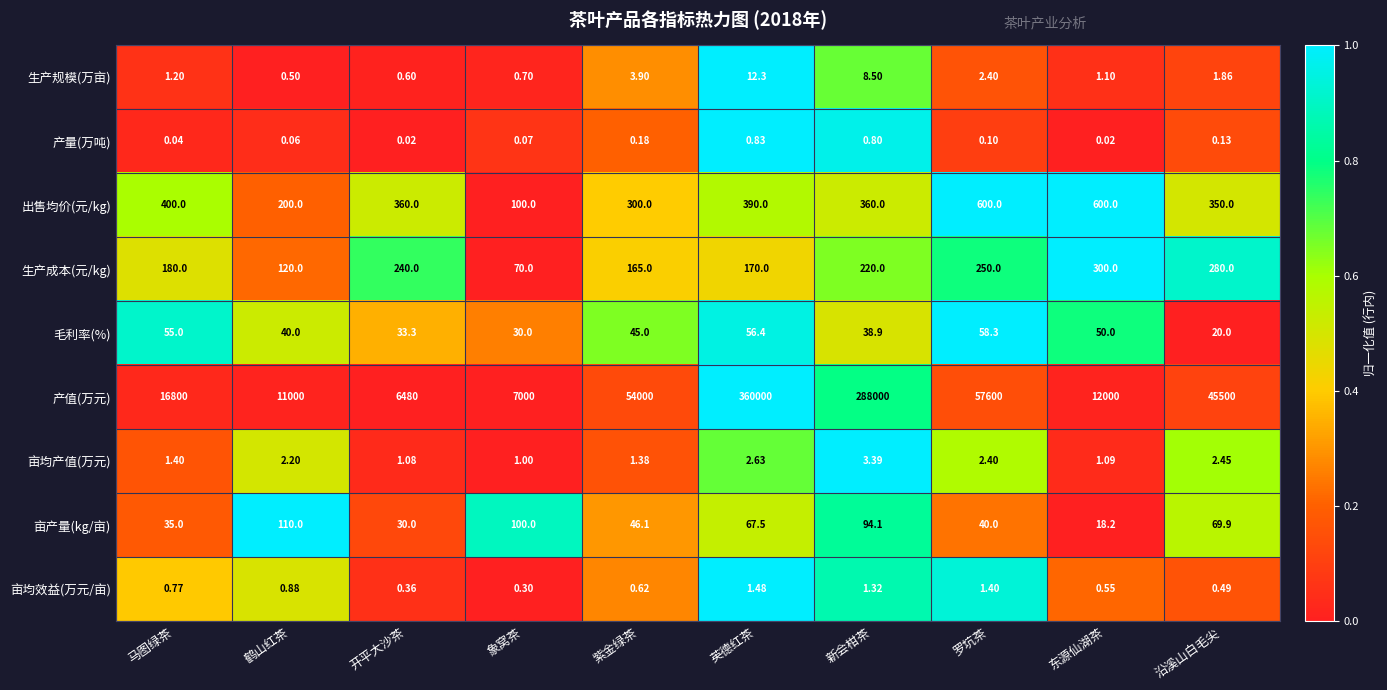

Where is 亩均效益(万元/亩) nearest to the value 0?

象窝茶